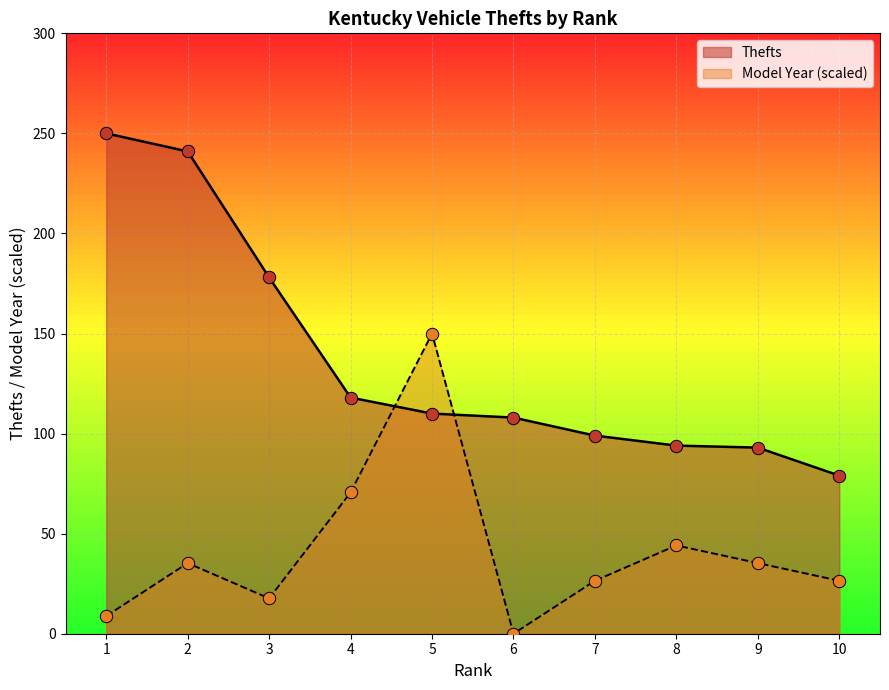

What are all the series names shown in the legend?

Thefts, Model Year (scaled)